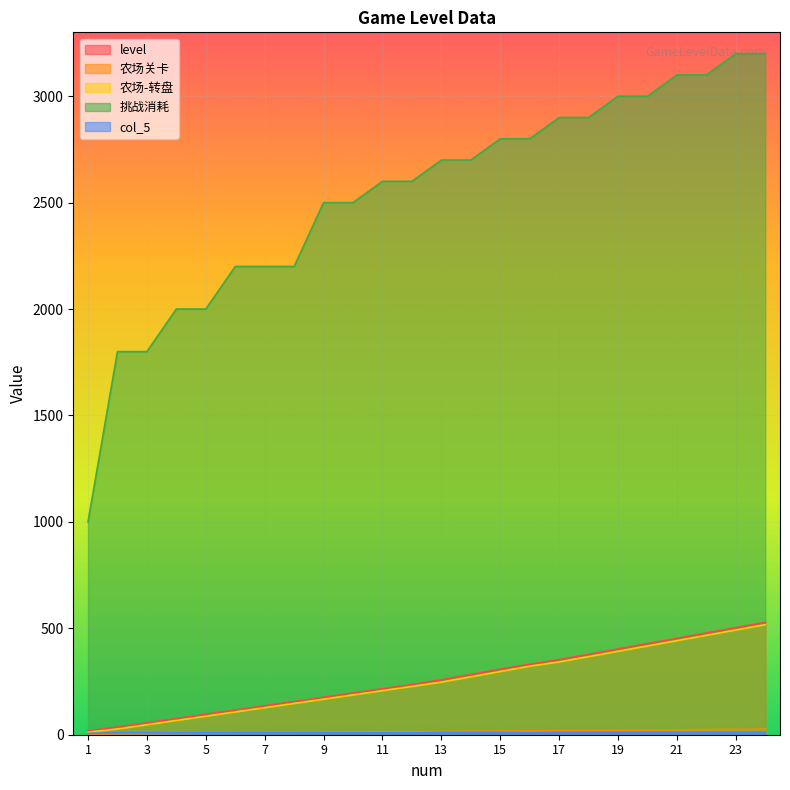

How many values in the 农场关卡 series are below 15?

12